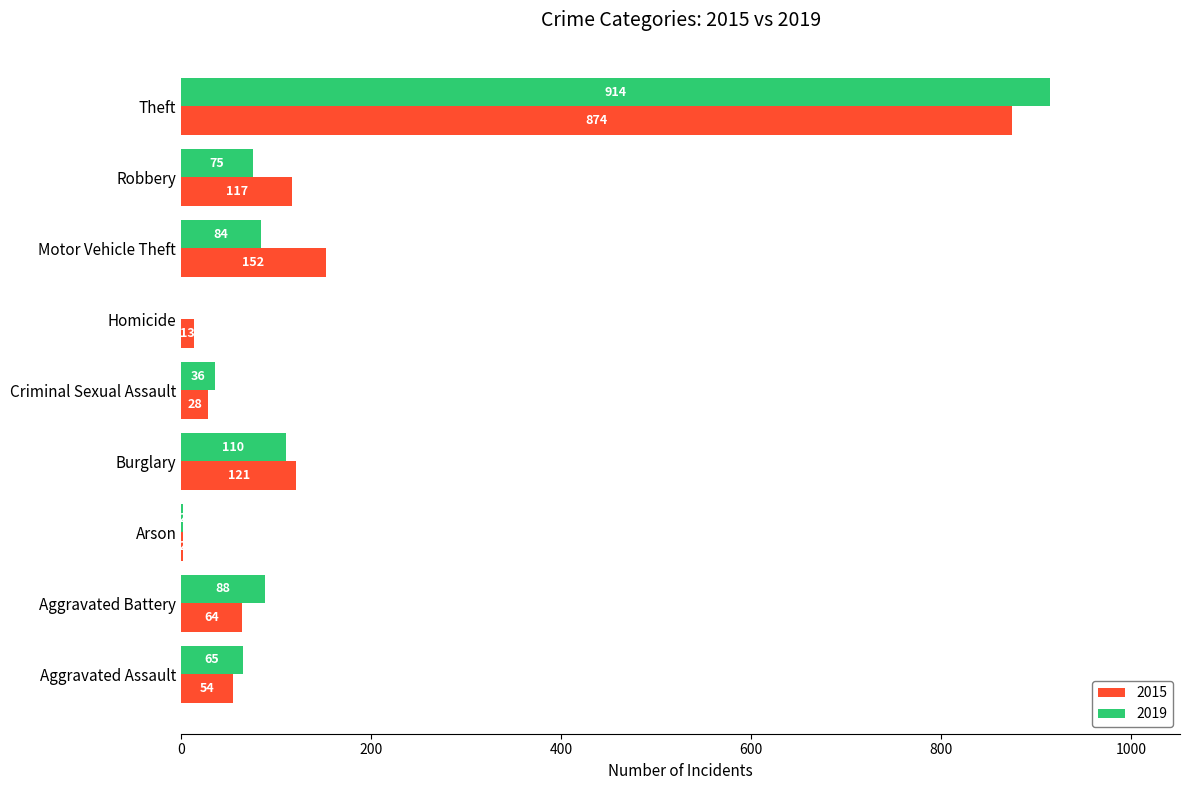

The 2019 series shows 110 at Burglary. True or false?

True